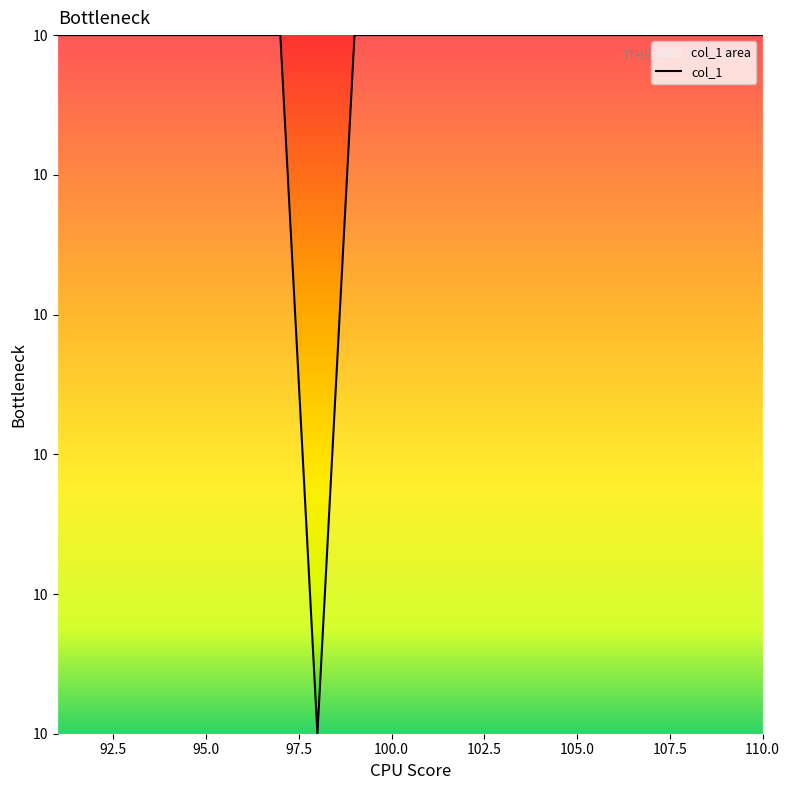

How many lines are shown in the chart?

1